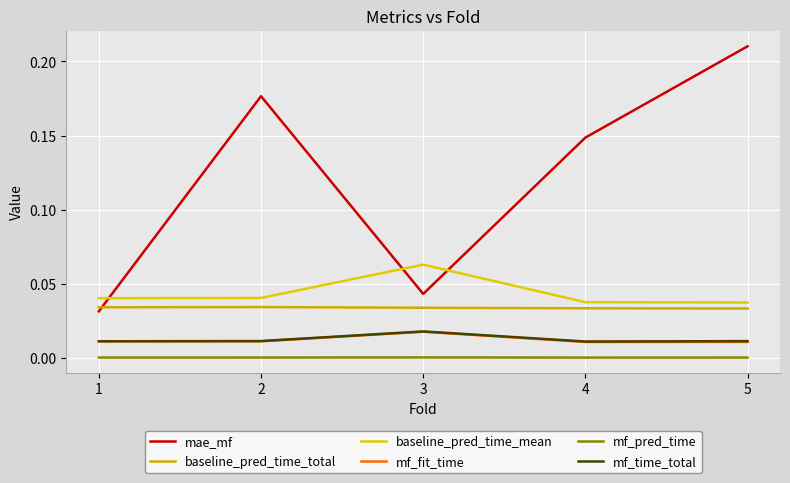

The value of baseline_pred_time_total at 5 is 0.0. True or false?

True